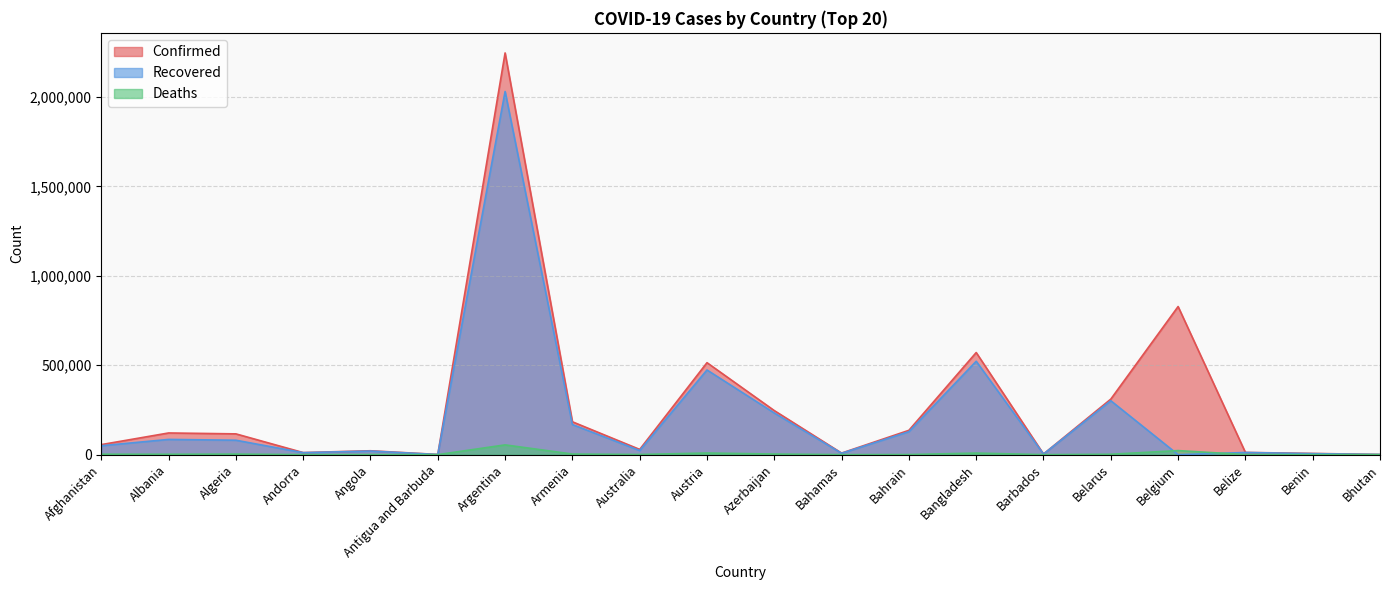

Which label corresponds to the largest value in the chart?

Argentina